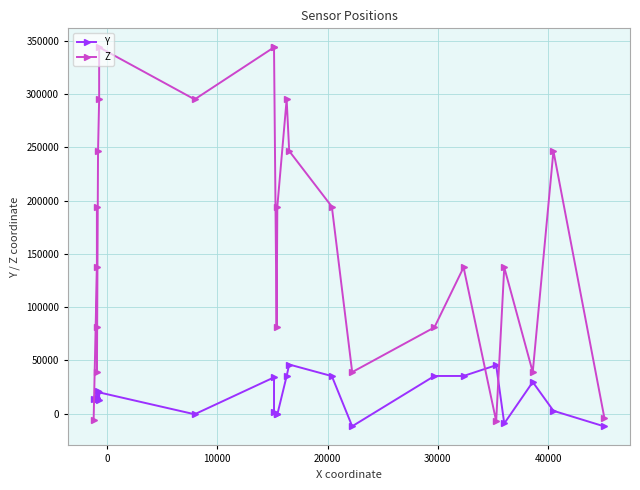

After their last crossing, which series has the higher values: Z or Y?

Z